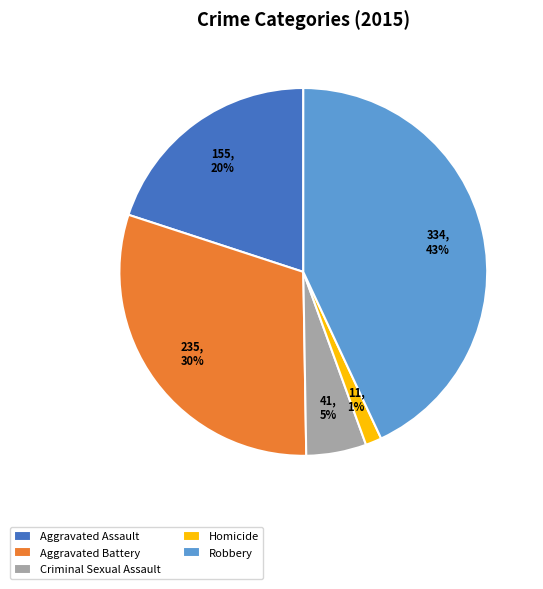

Rank the categories by value from highest to lowest.

Robbery, Aggravated Battery, Aggravated Assault, Criminal Sexual Assault, Homicide